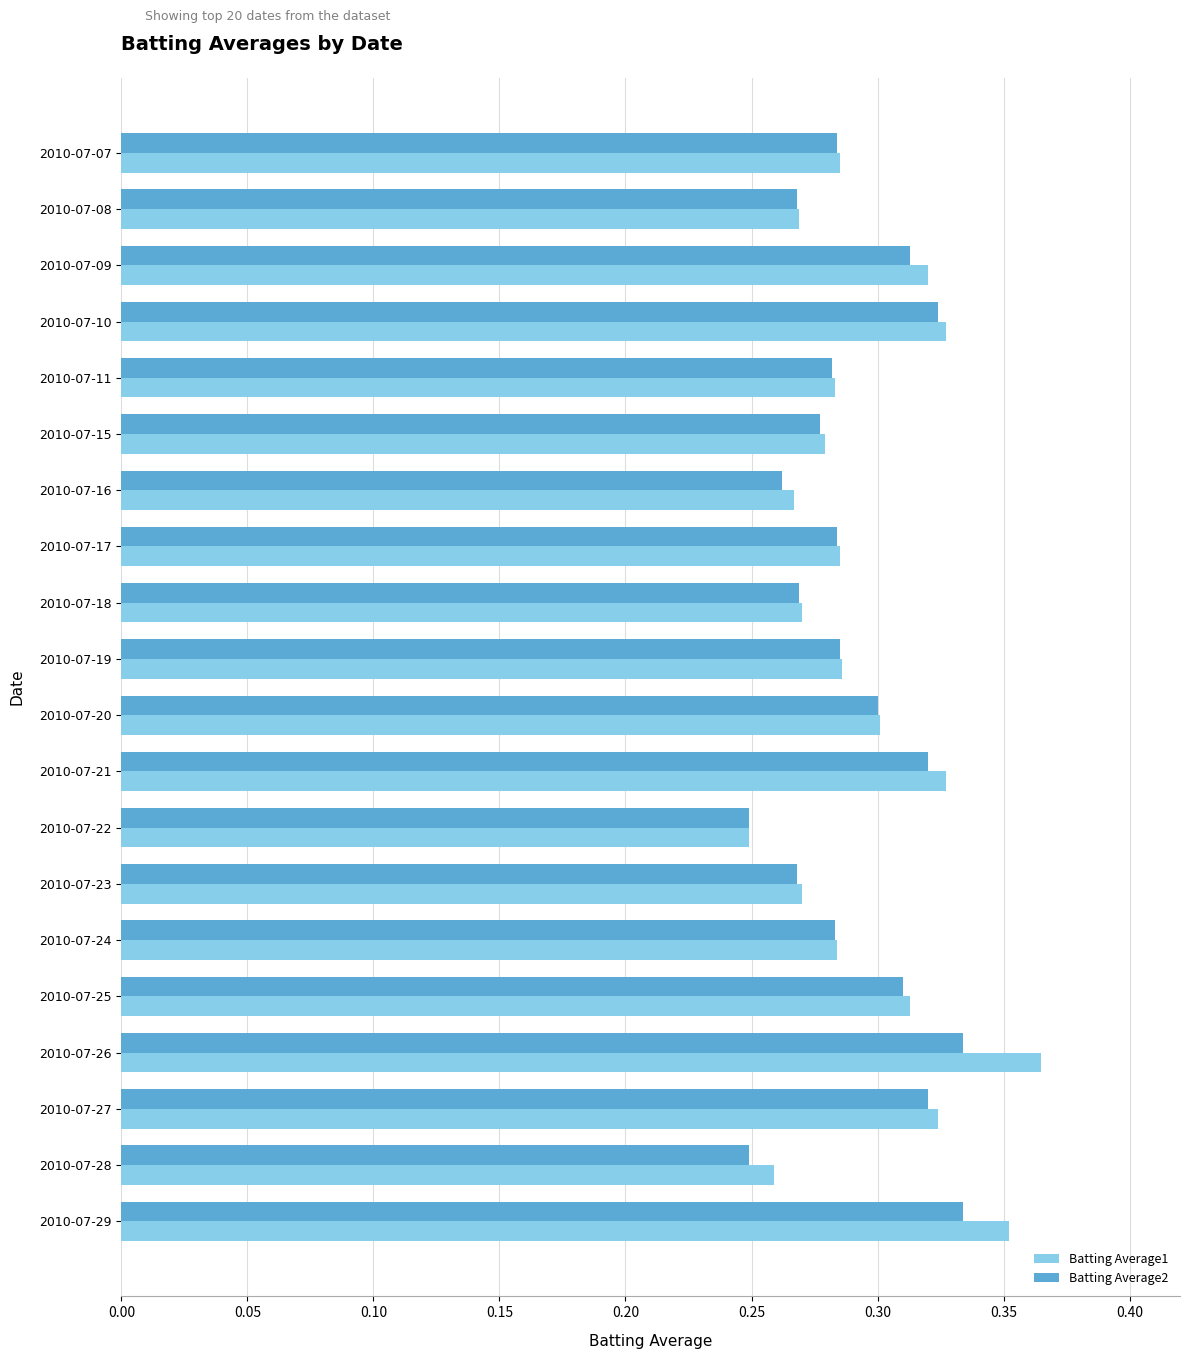

Where is Batting Average1 nearest to the value 0?

2010-07-22